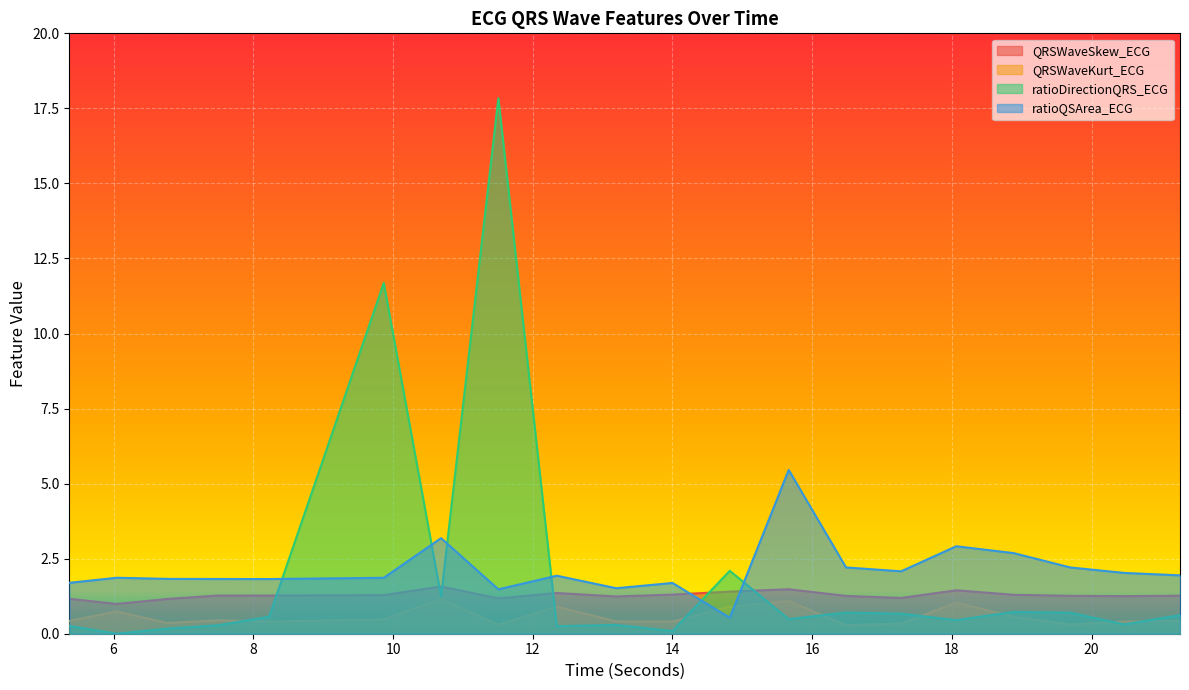

In ratioQSArea_ECG, how many points are higher than both neighbors (excluding endpoints)?

6